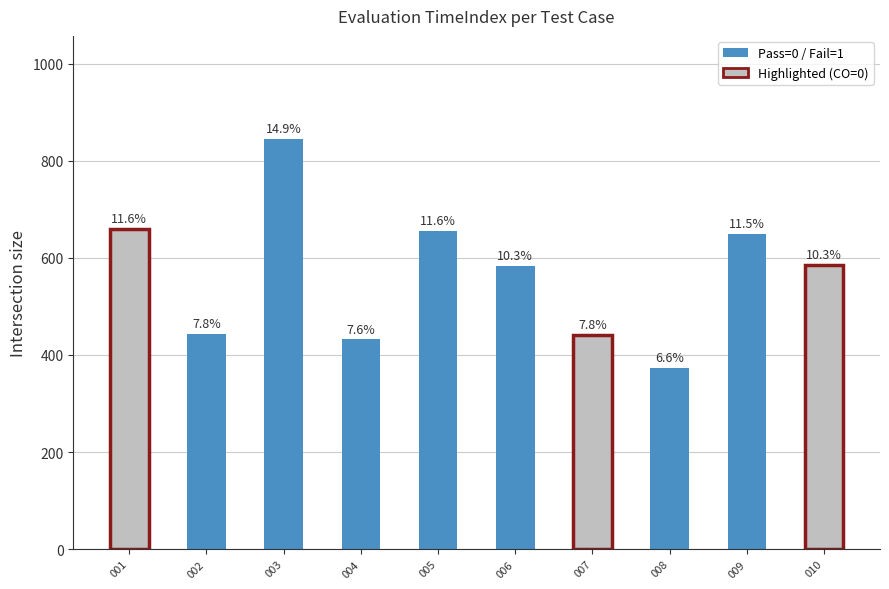

Which has a higher value, 002 or 009?

009